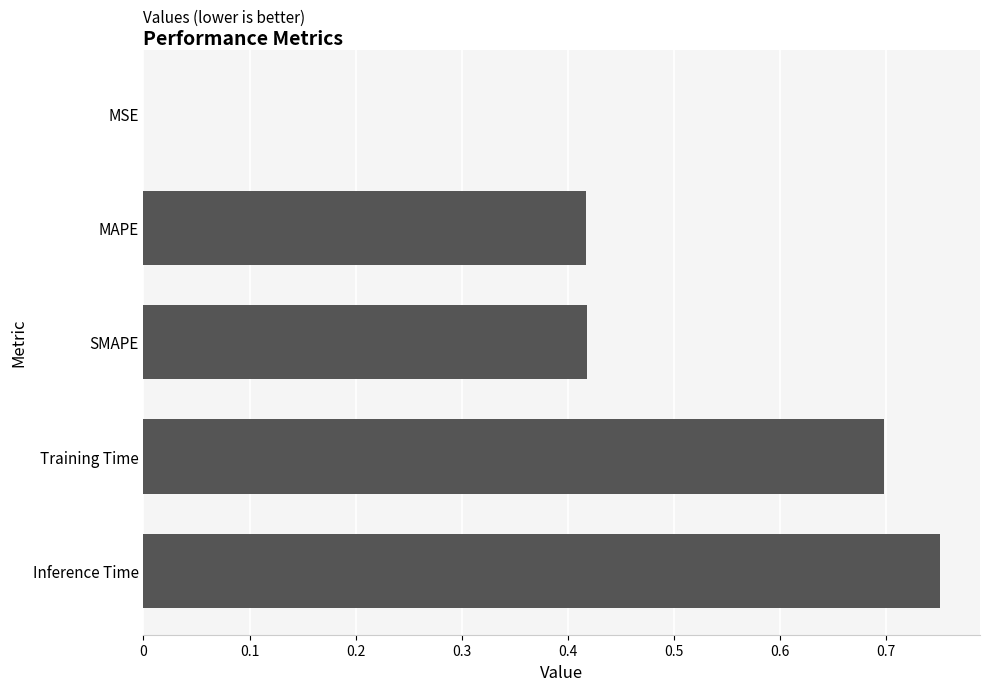

The chart shows a value of 0.7 at MAPE. True or false?

False